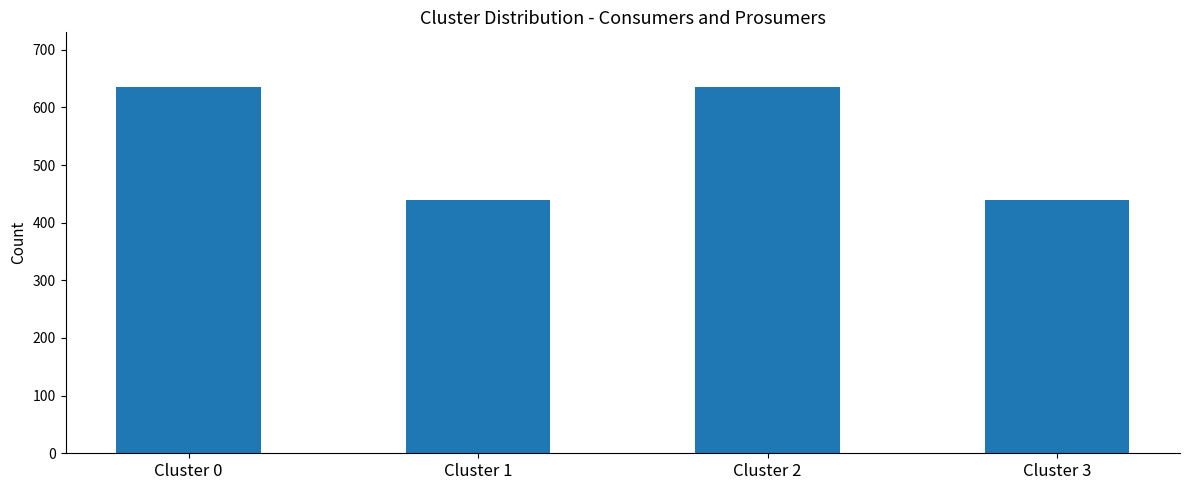

What is the ratio of the value at Cluster 1 to the value at Cluster 0?

0.7